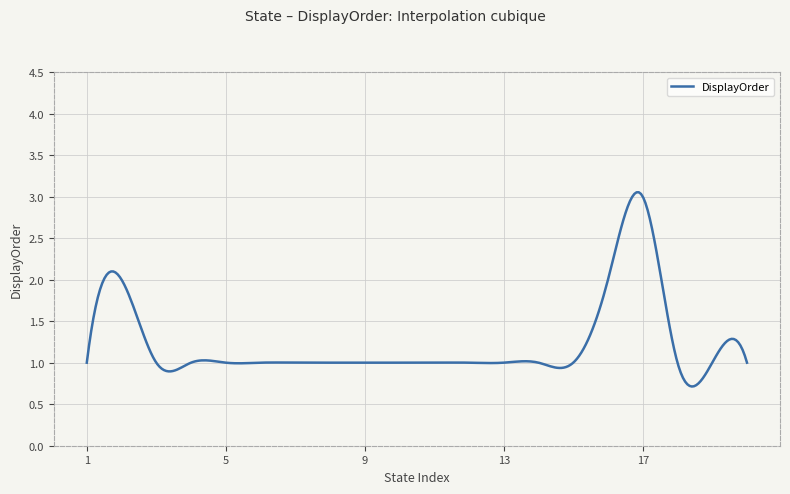

What is the difference between the maximum and minimum values?

2.3